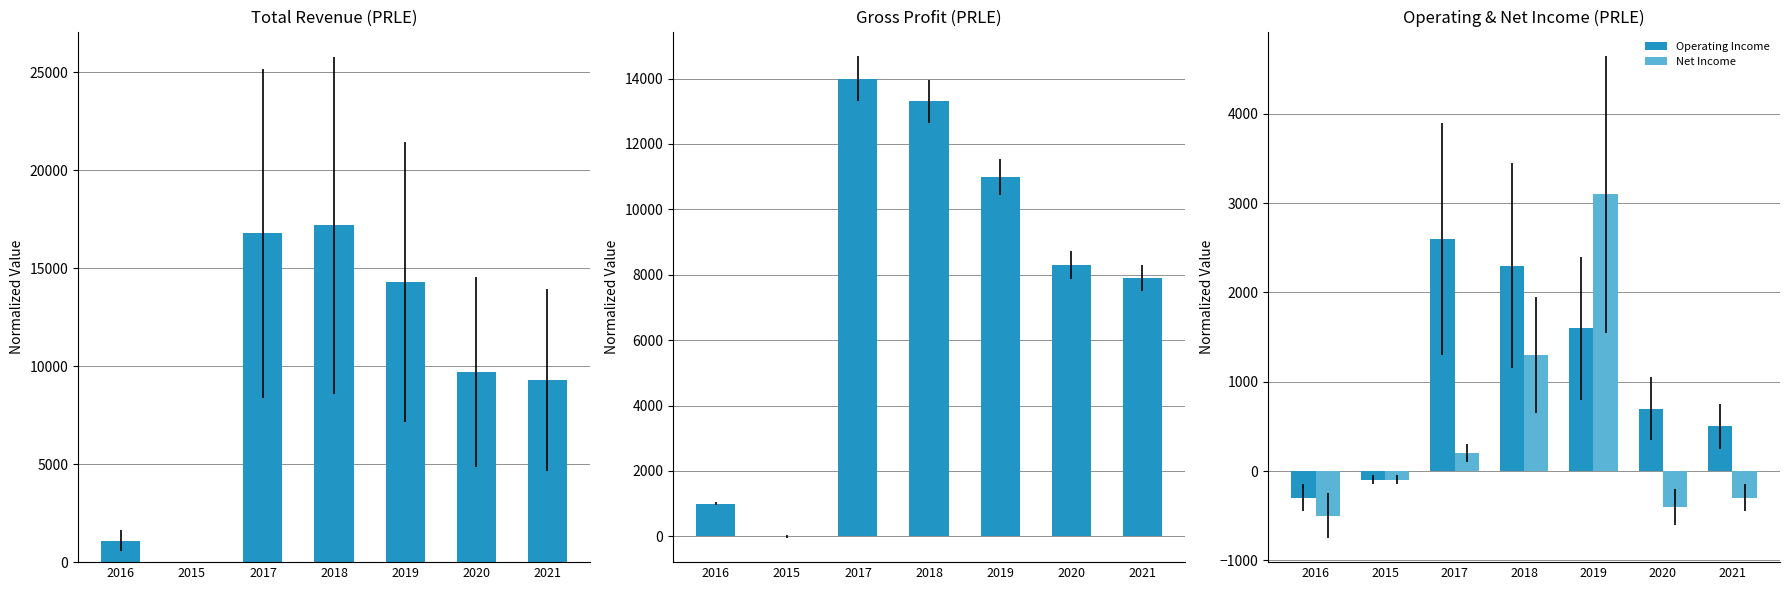

What is the label of the 1st bar from the right?

2021